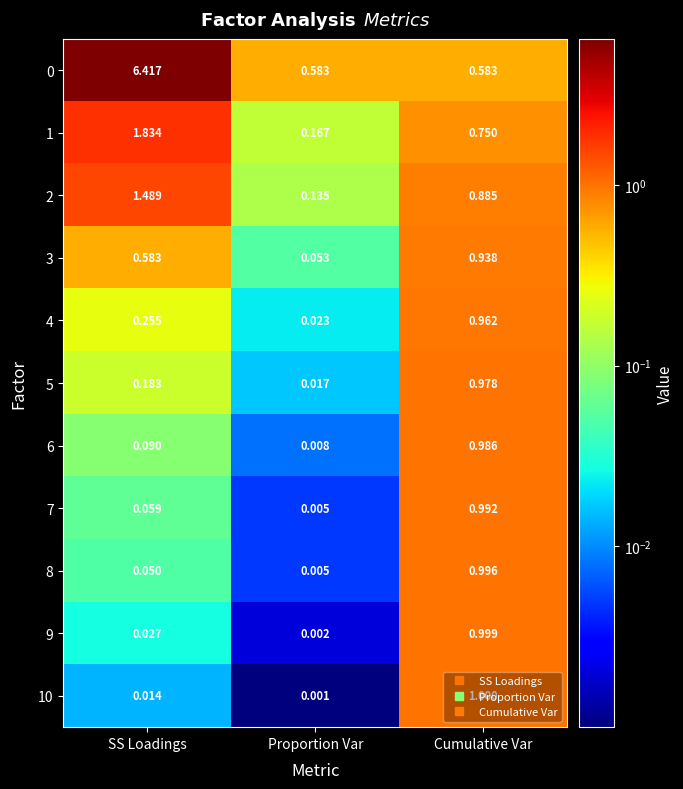

How many data points does each series have?

3